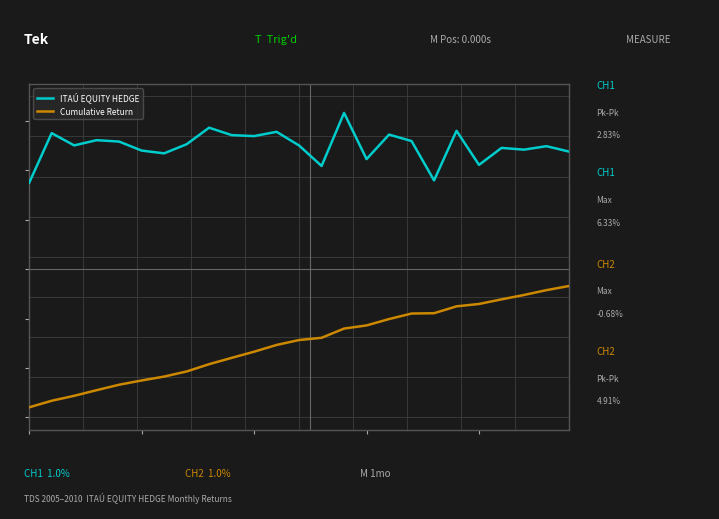

True or false: Cumulative Return and ITAÚ EQUITY HEDGE intersect in this chart.

False